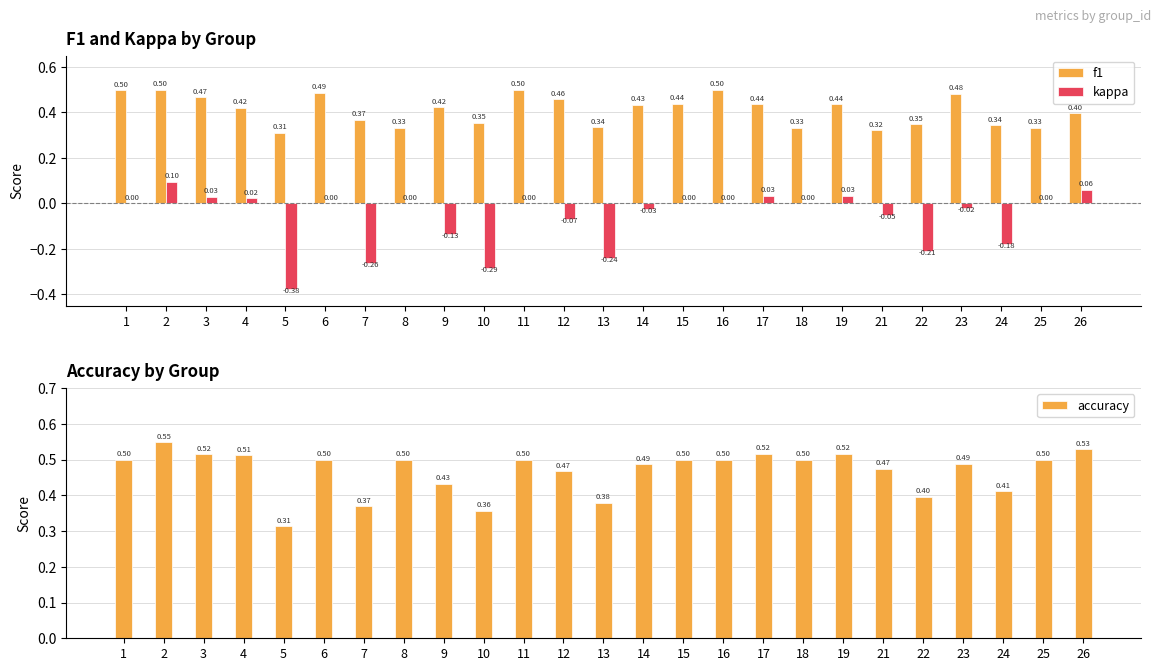

True or false: kappa has a value of -0.3 at 10.

True